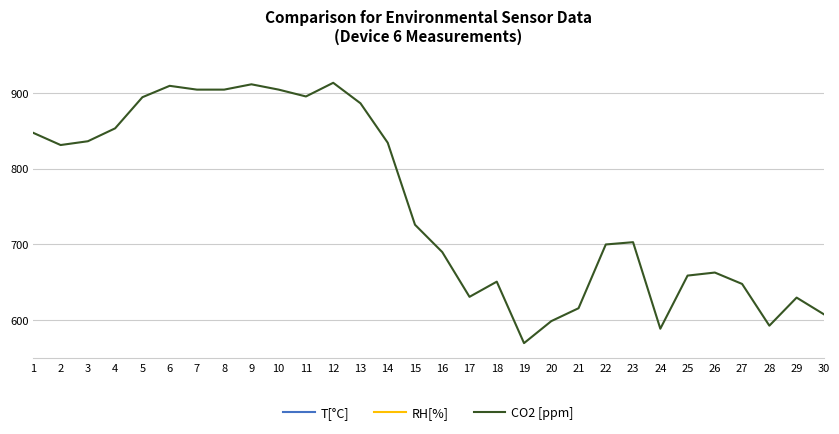

What is the average value of the RH[%] series?

54